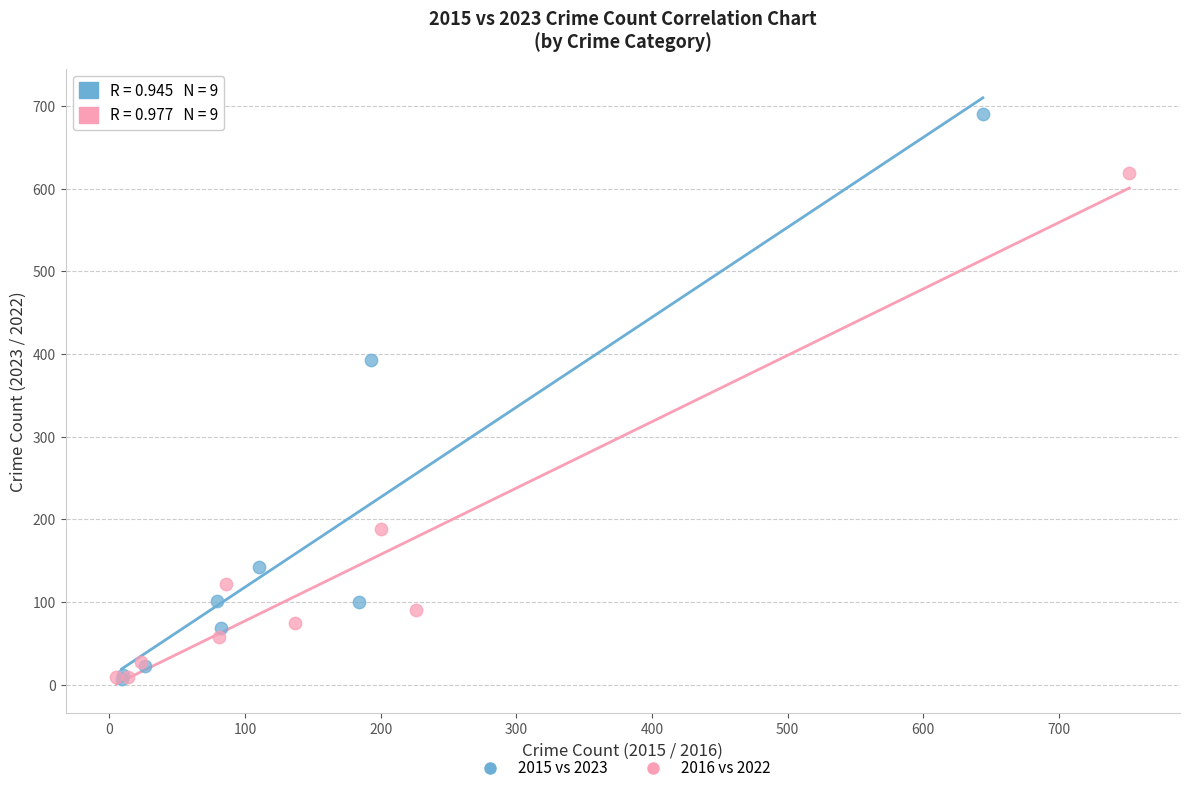

Which series has the largest Y range (max minus min)?

2015 vs 2023